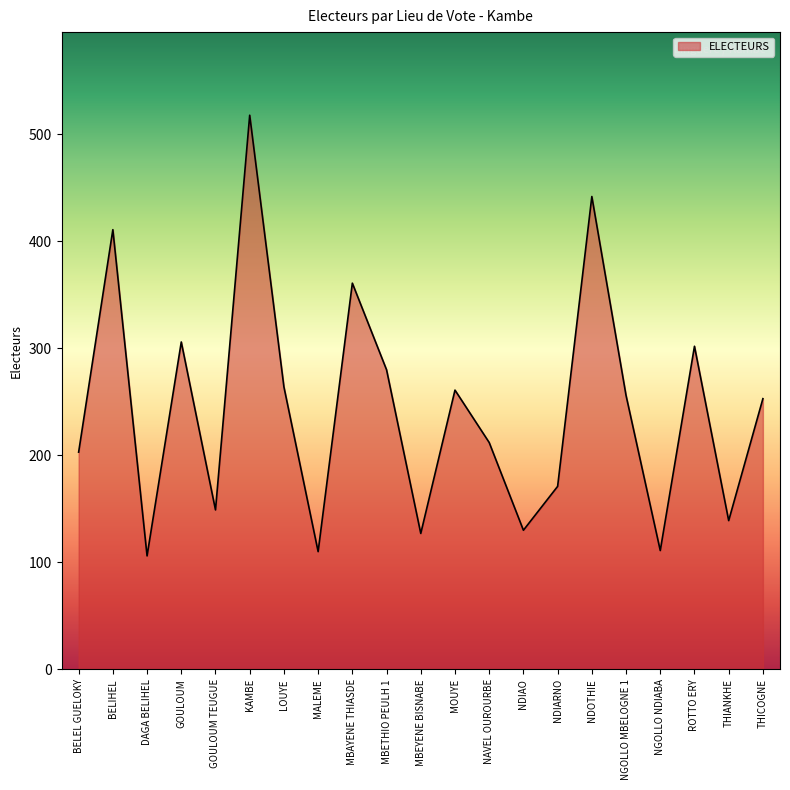

At which label does the data first exceed 253?

BELIHEL